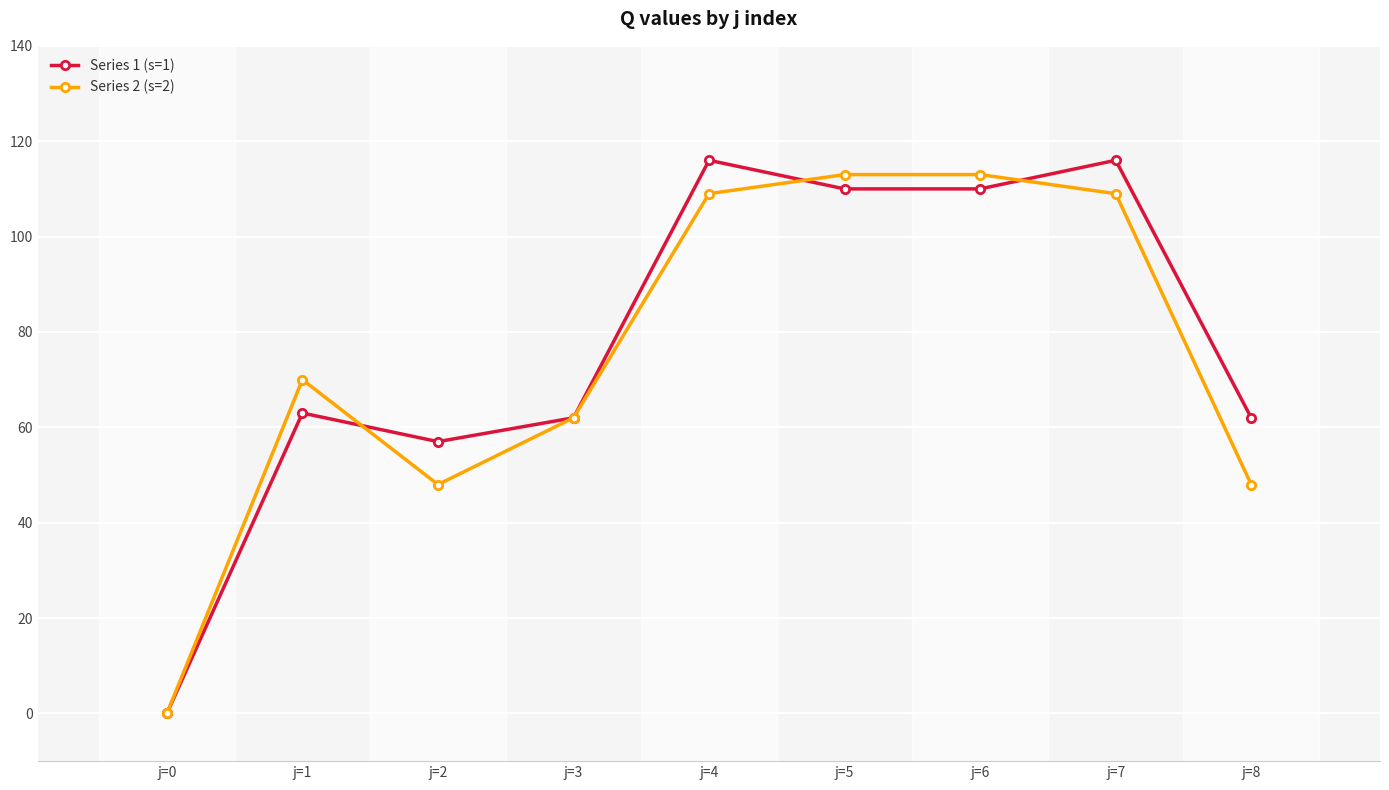

What is the maximum value shown in the chart?

116